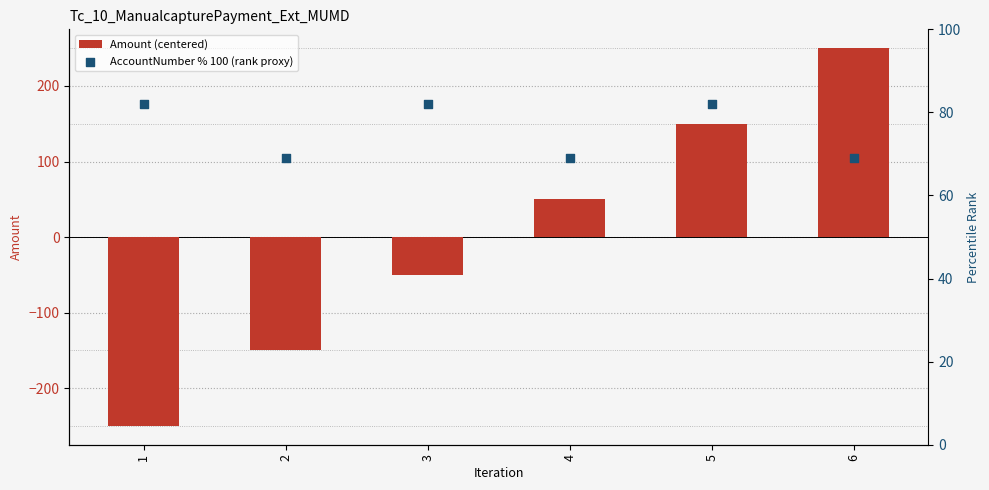

Which series has the largest total across all categories?

AccountNumber % 100 (rank proxy)